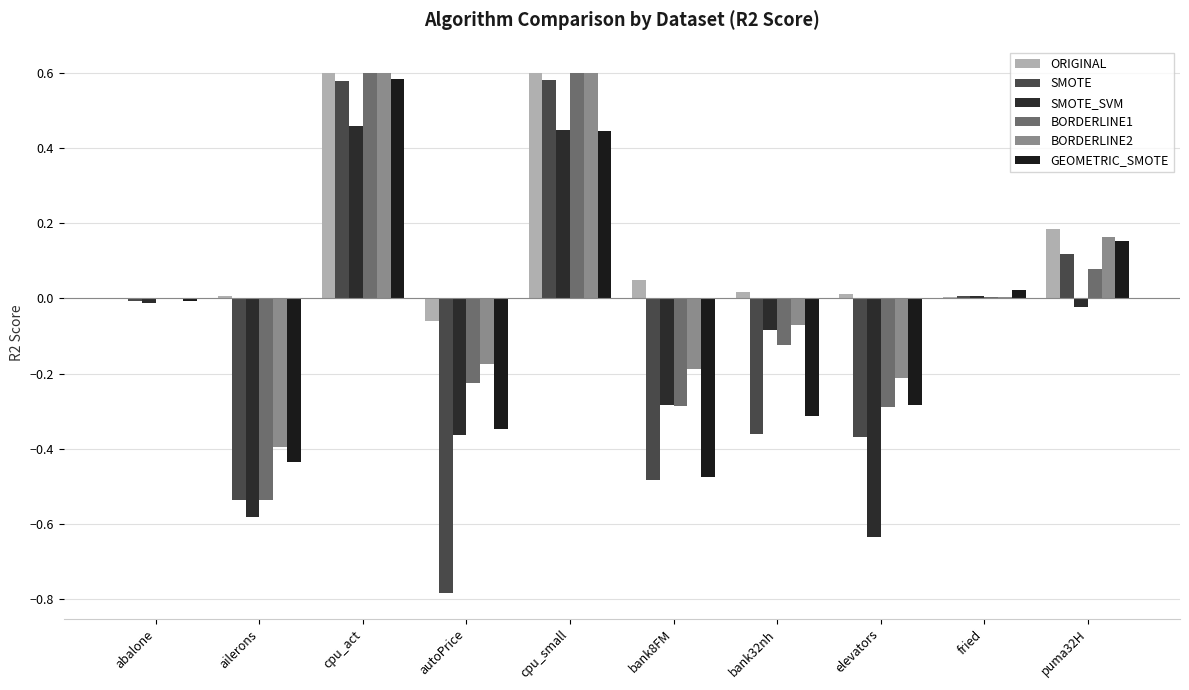

What is the sum of all GEOMETRIC_SMOTE values?

-0.7